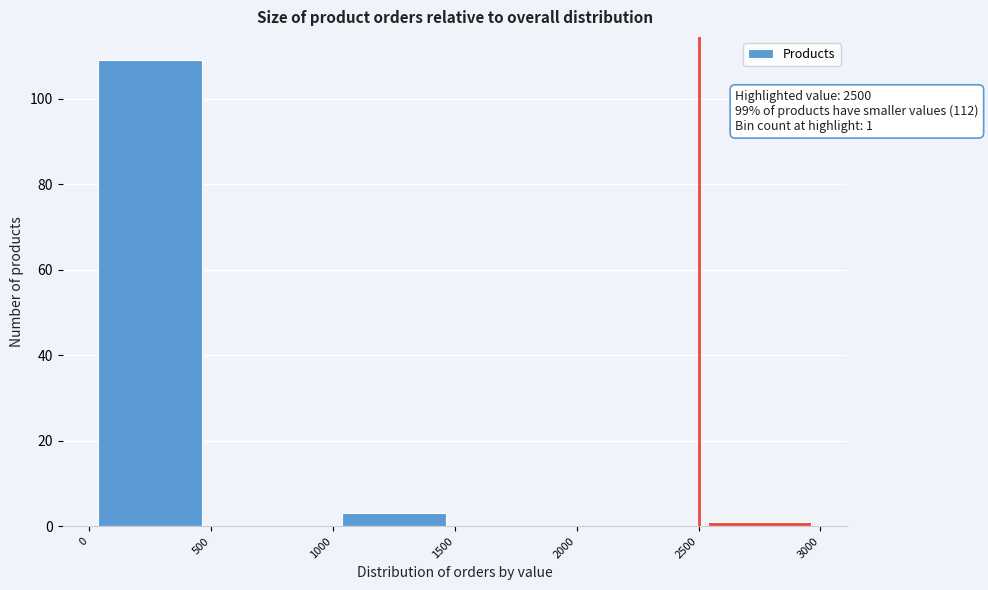

Which range on the x-axis has the tallest bar?

0 to 500